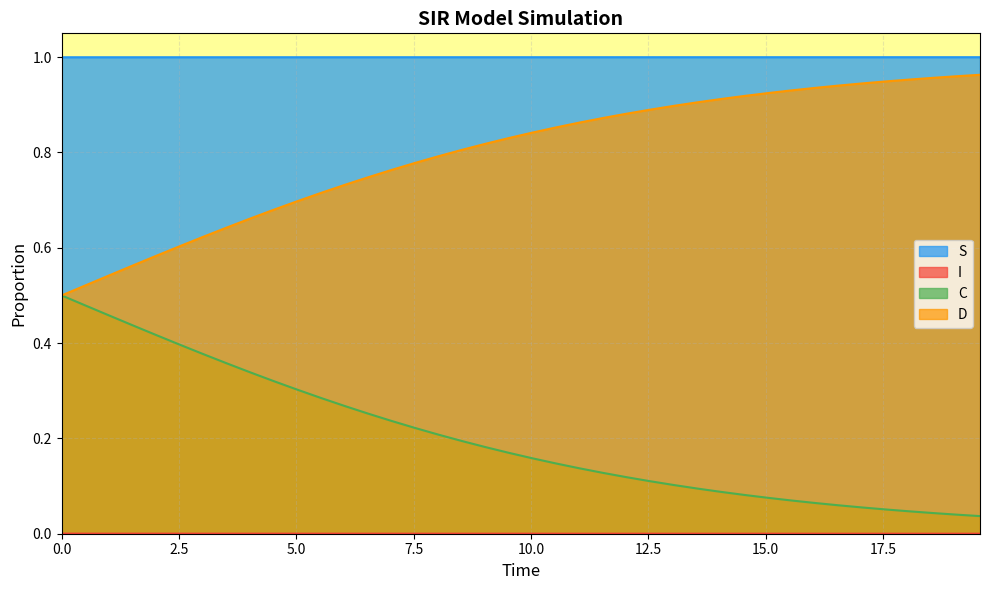

Which series has the largest total across all categories?

S